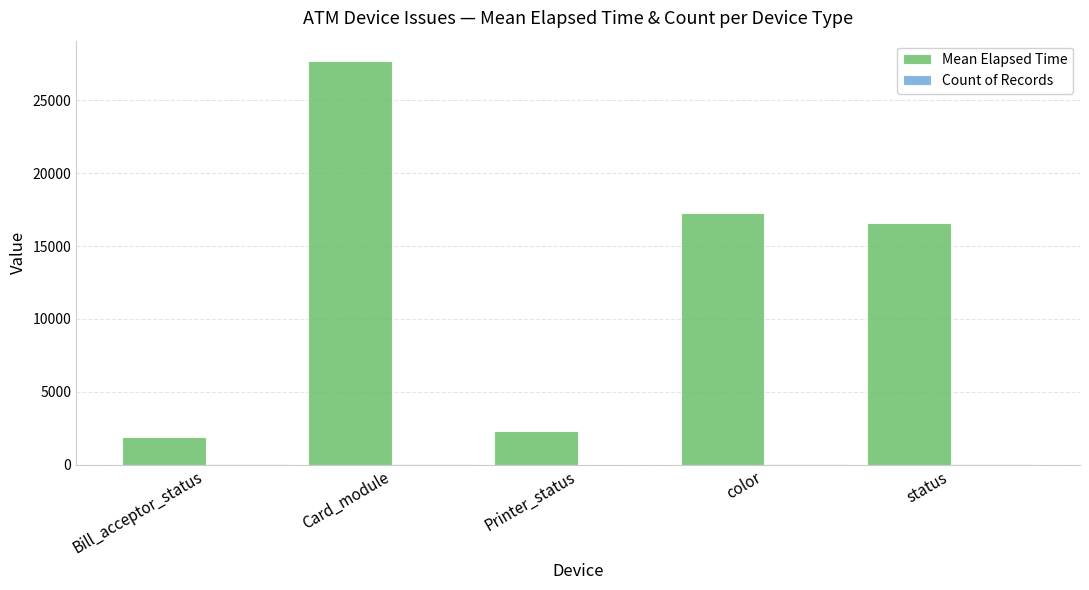

What is the greatest value displayed?

27712.0